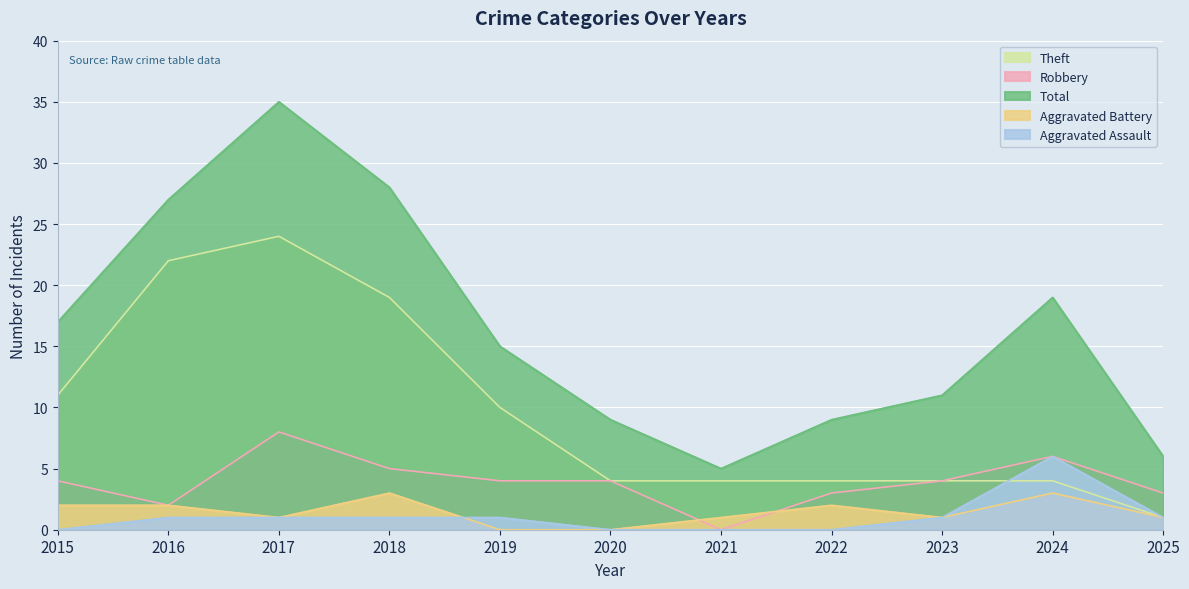

What are all the series names shown in the legend?

Theft, Robbery, Total, Aggravated Battery, Aggravated Assault